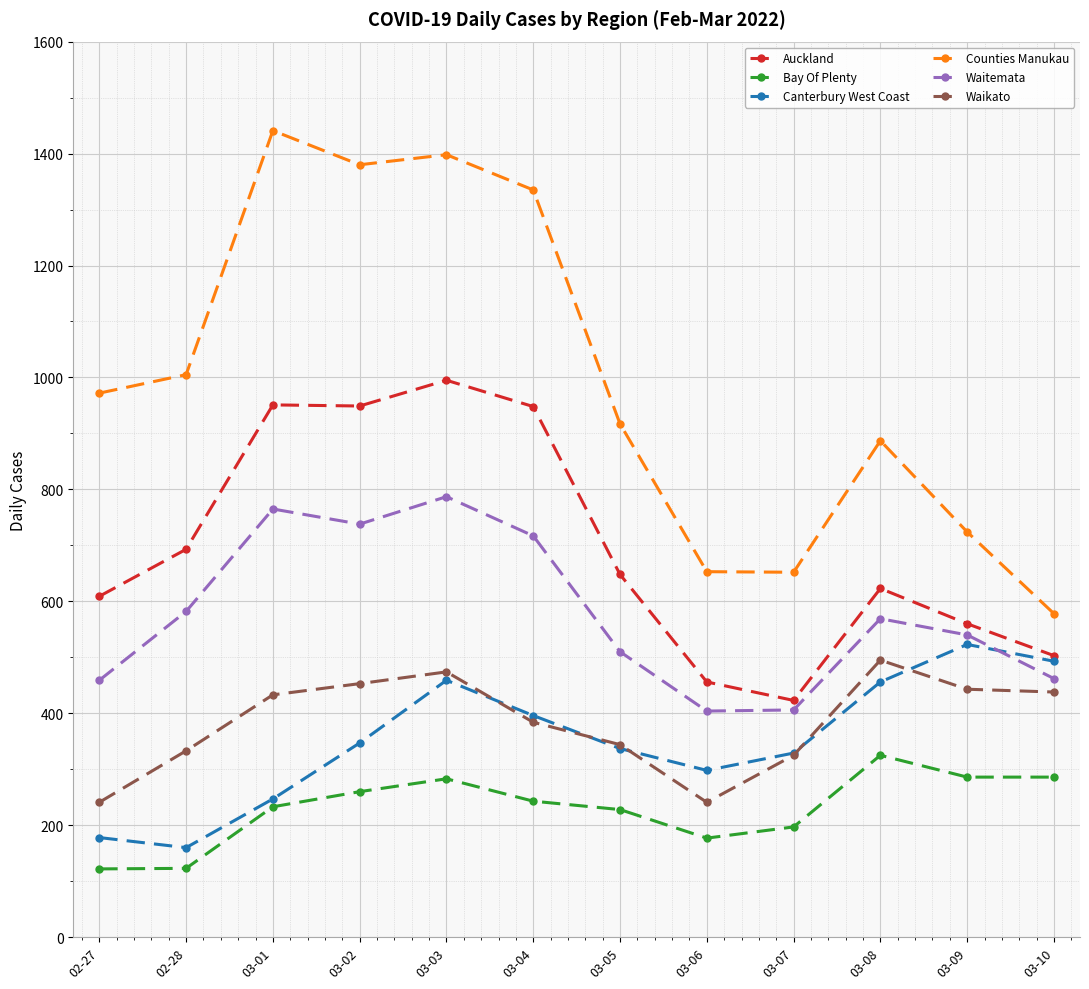

What is the difference between the maximum and minimum values in the Counties Manukau series?

863